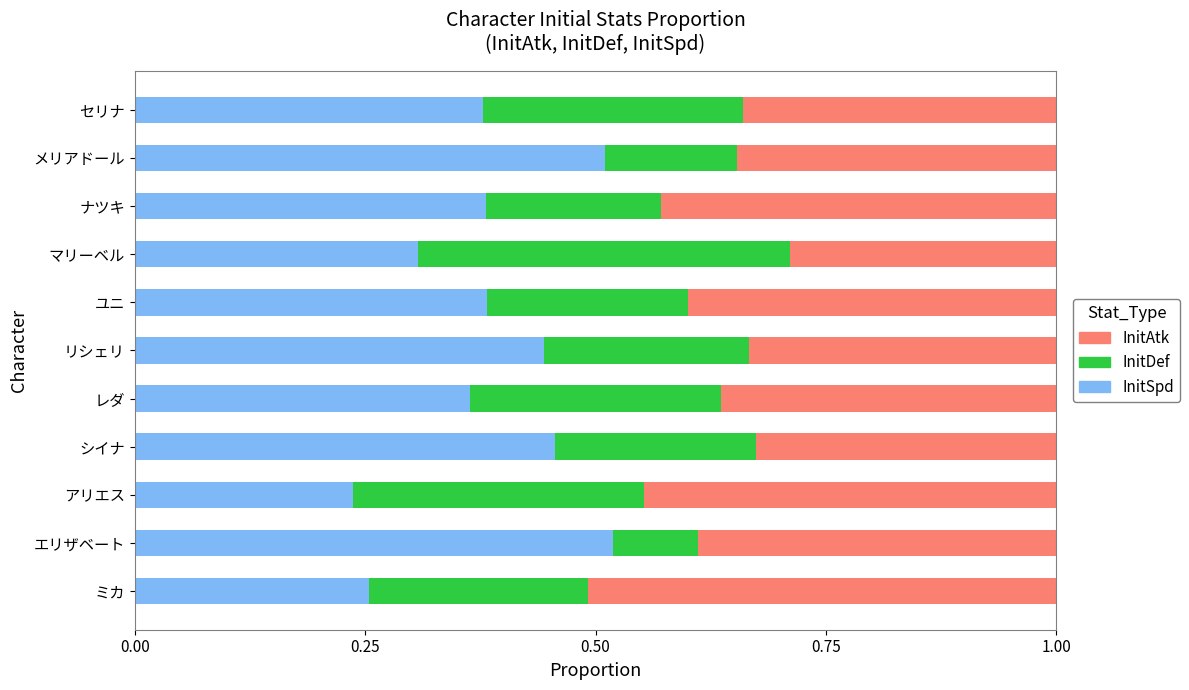

How many InitSpd values are between 0 and 1?

11